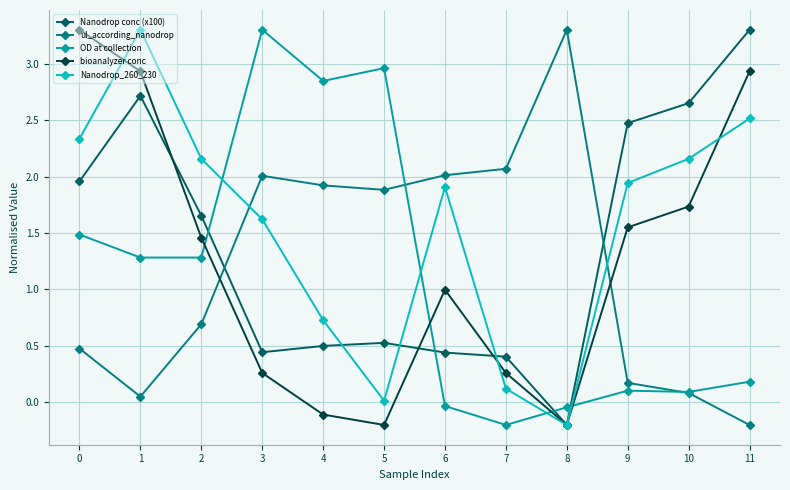

At which category does Nanodrop_260_230 reach its first local valley?

5